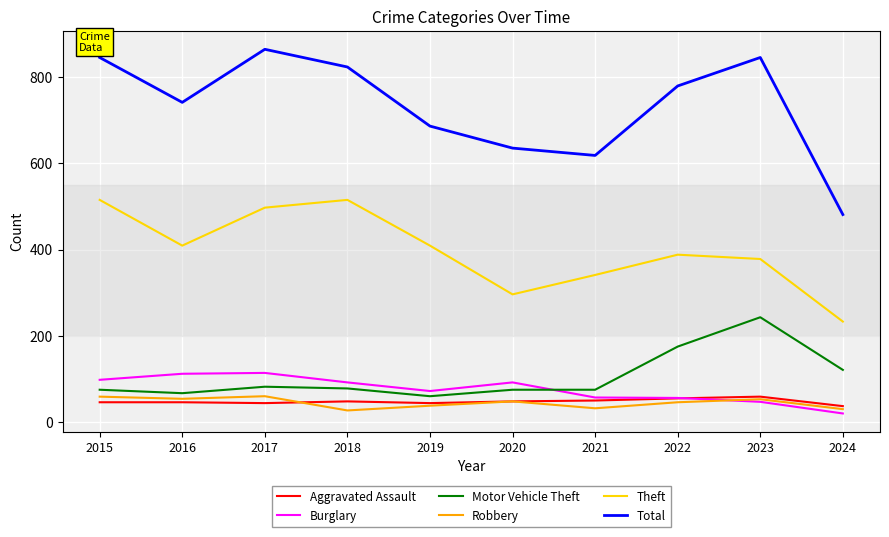

What is the smallest value displayed?

20